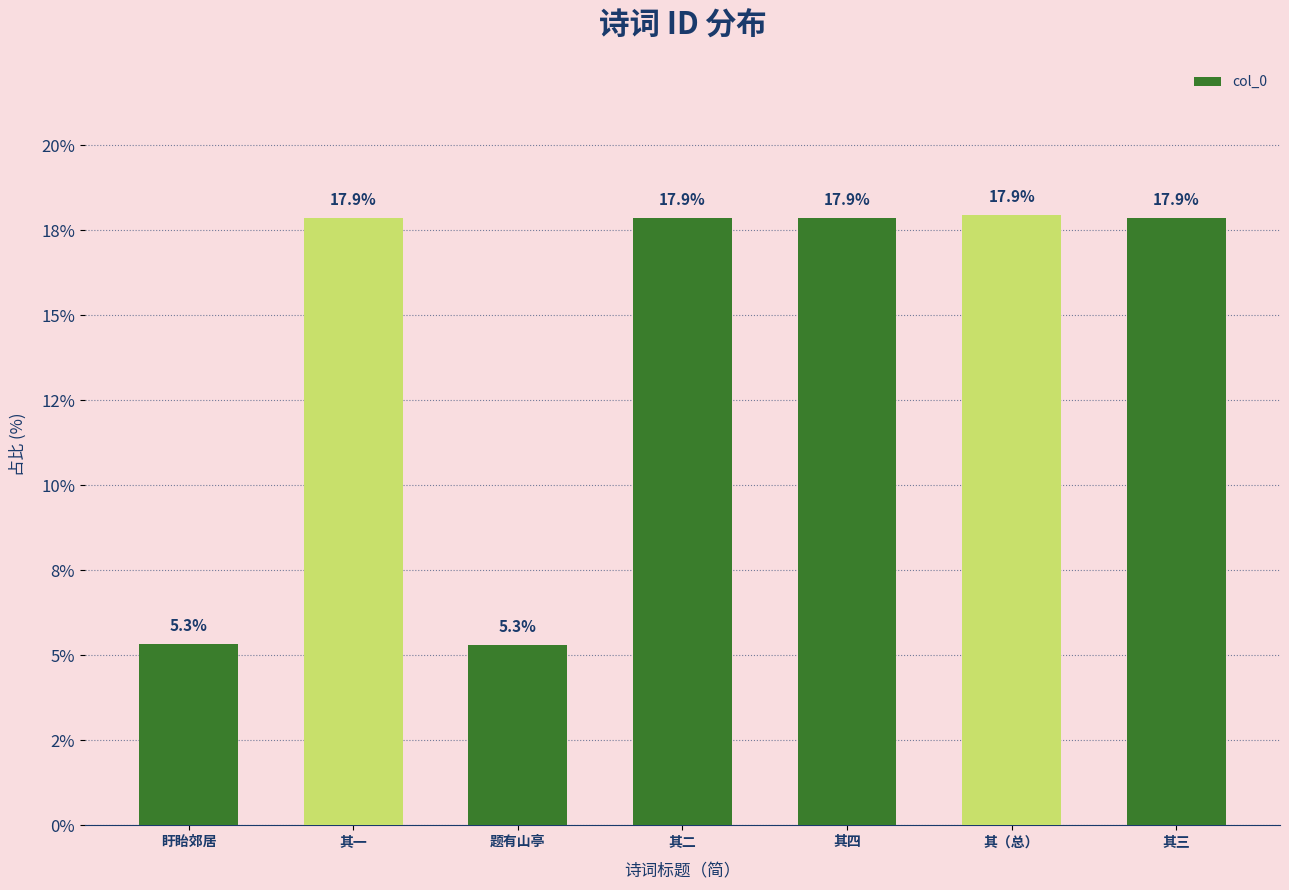

What is the label of the 5th bar from the left?

其四